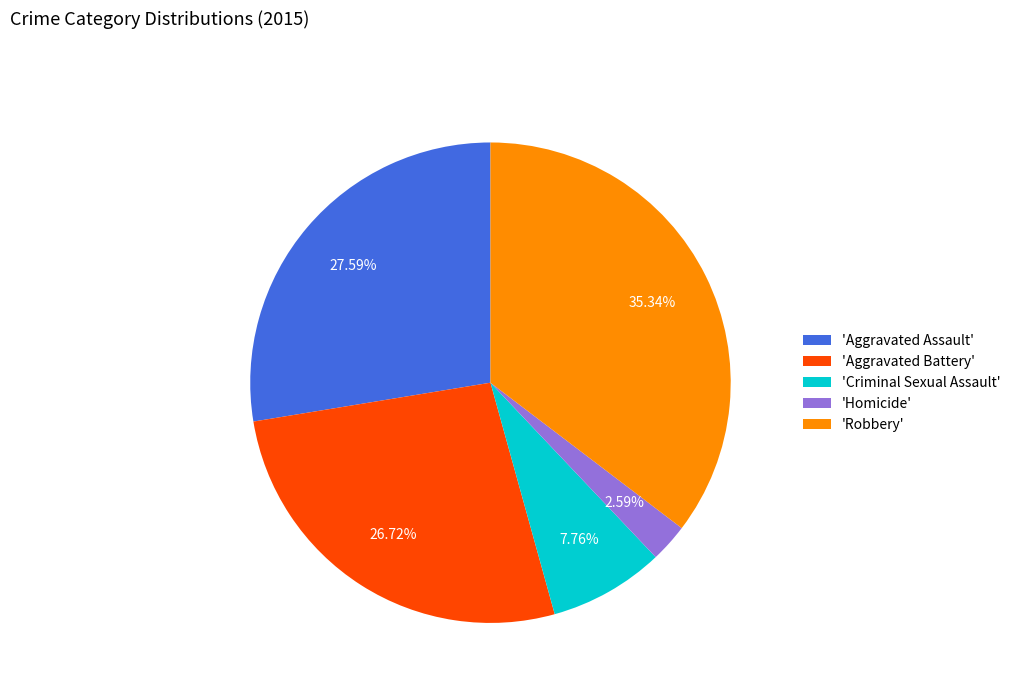

Which has a higher value, 'Robbery' or 'Homicide'?

'Robbery'